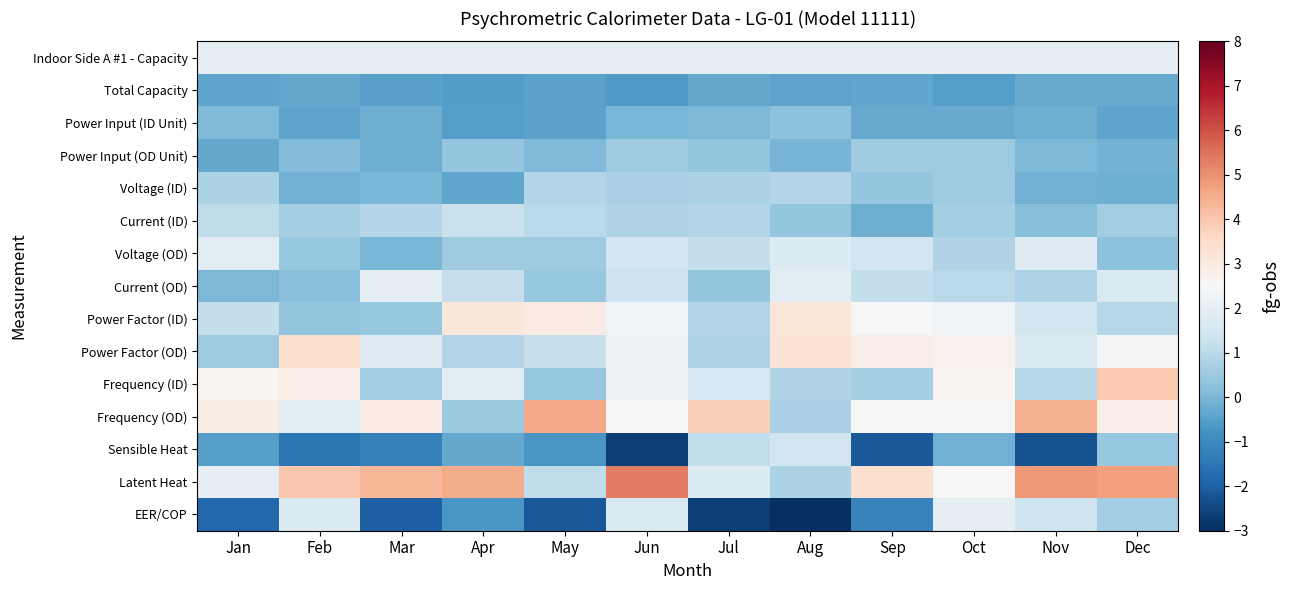

Which category has the highest value across all series?

Jun